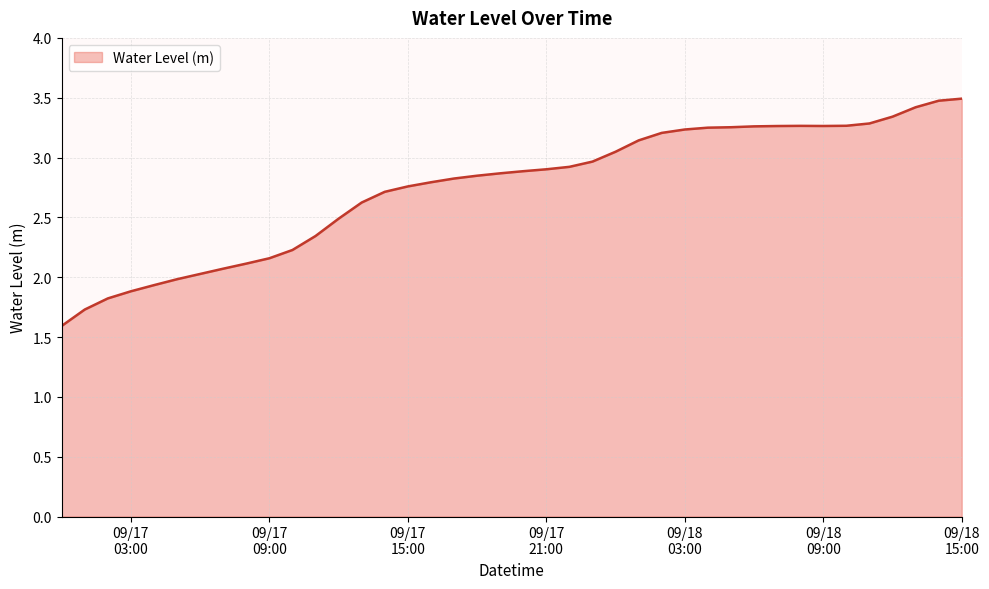

What is the maximum value shown in the chart?

3.5